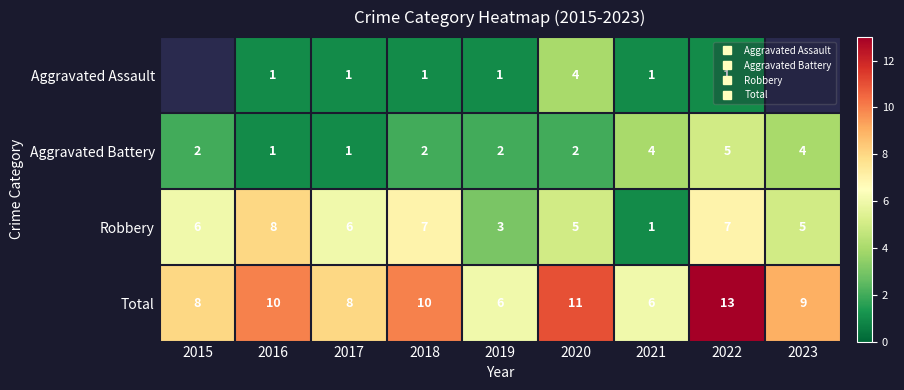

What is the sum of the Robbery values at 2022 and 2023?

12.0